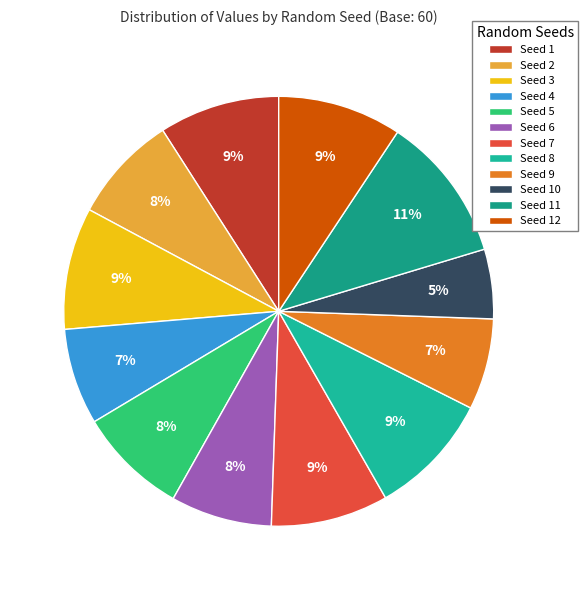

Approximately how many times larger is the value at Seed 6 compared to Seed 3?

0.8